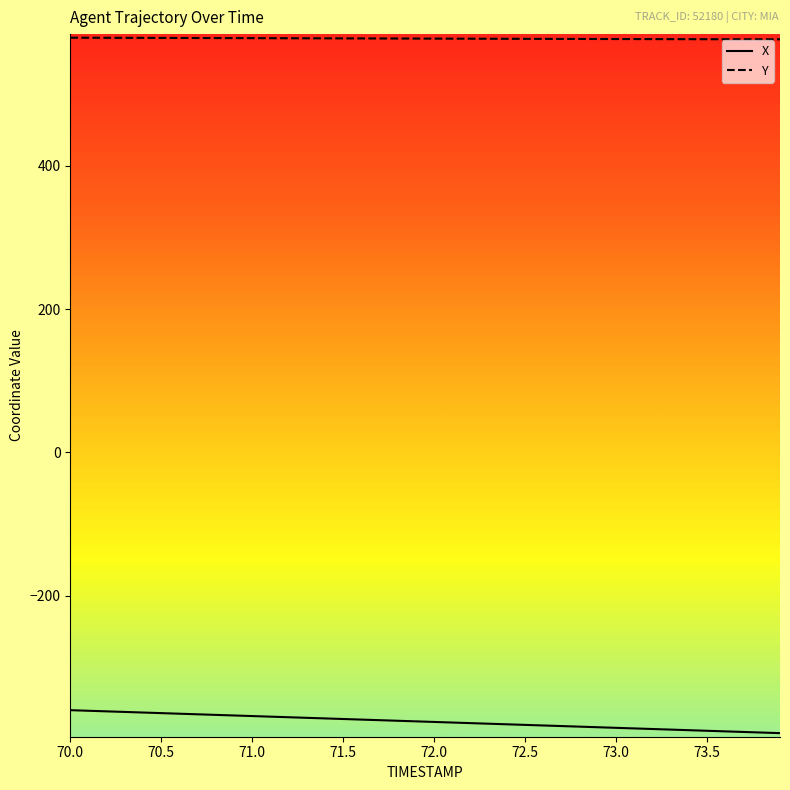

True or false: X and Y cross at least once.

False